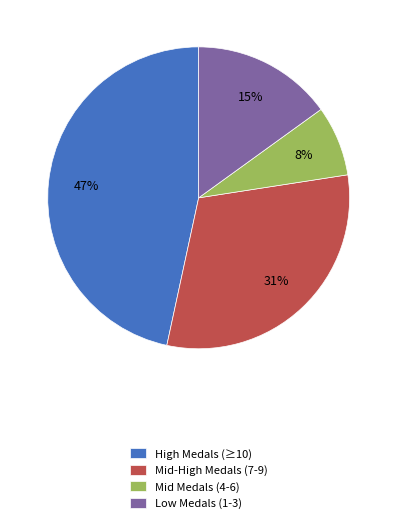

What is the ratio of the value at Mid Medals (4-6) to the value at Low Medals (1-3)?

0.5